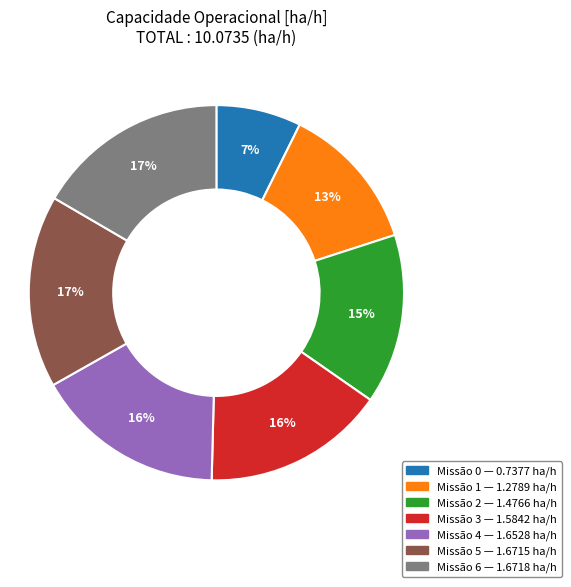

Is there a majority slice in this chart?

No